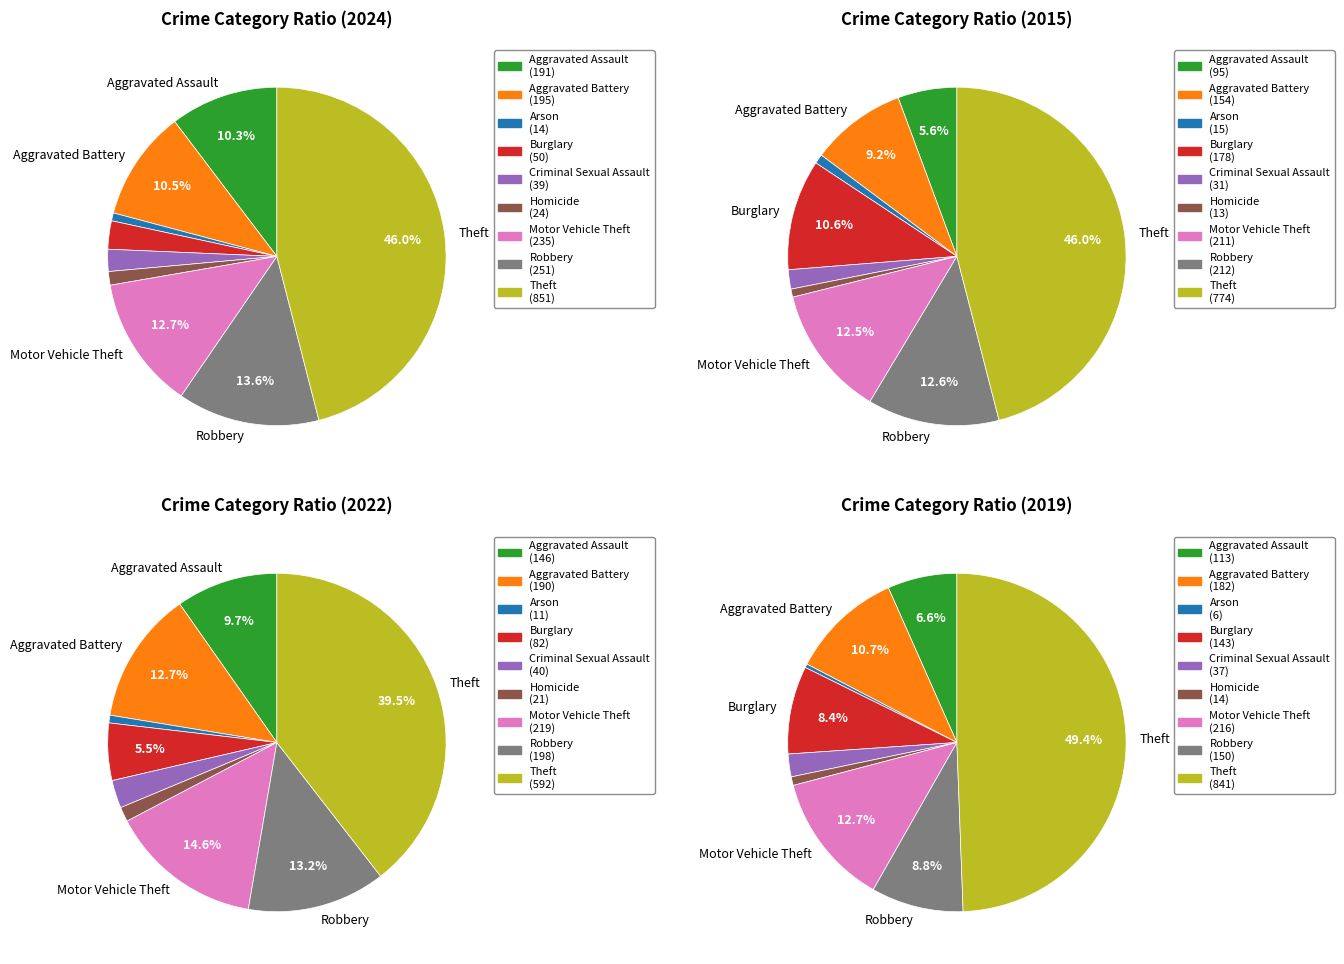

What percentage is NOT represented by Arson?

99.2%